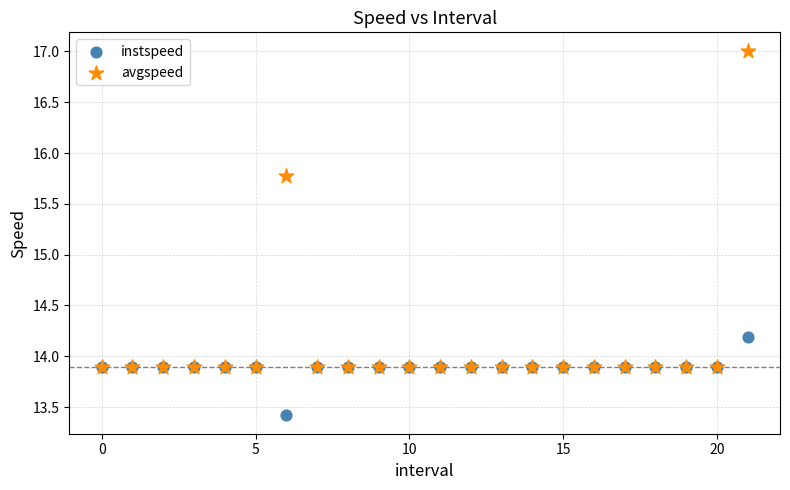

Across all series, what Y value is closest to 15?

15.8